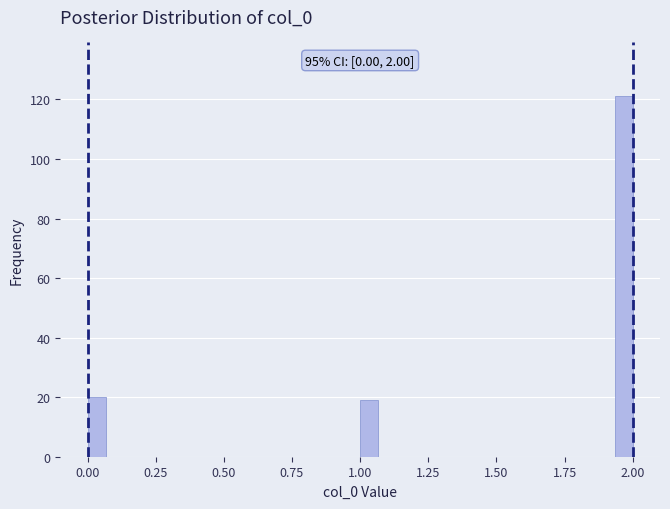

Read against the x-axis, roughly where is the centre of the tallest bar?

1.95